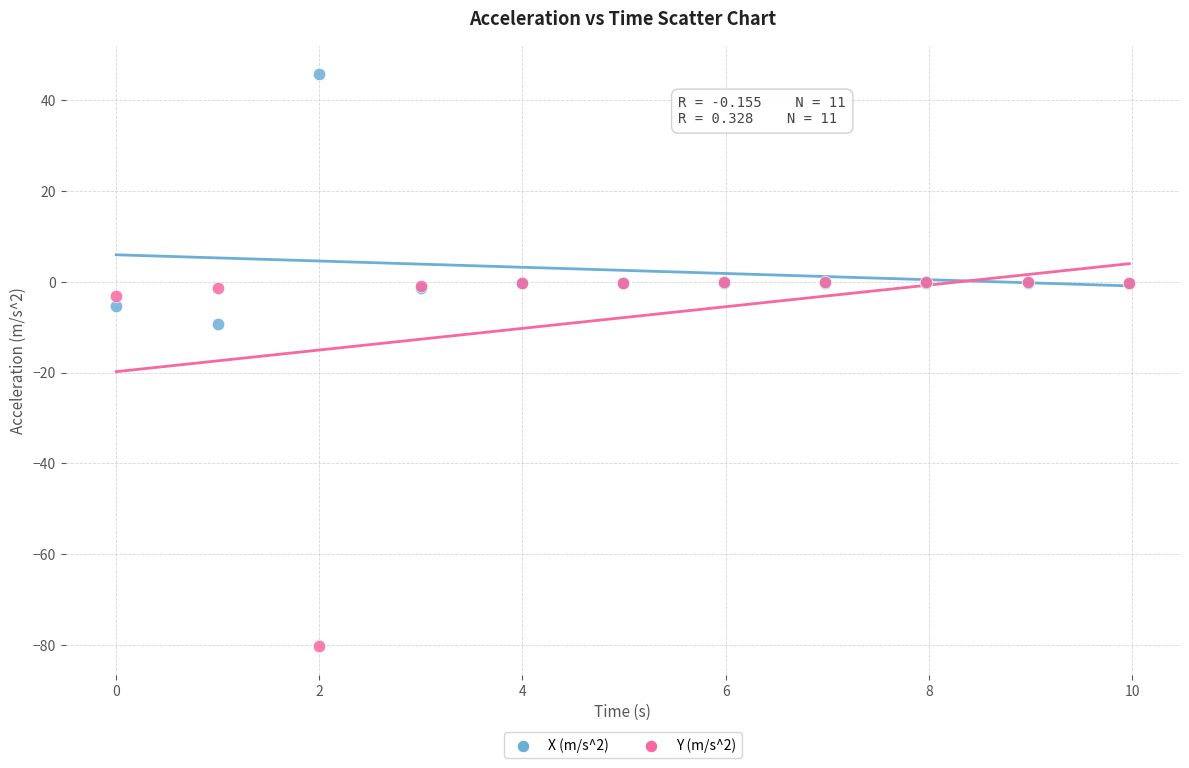

Which series has the widest spread of Y values?

Y (m/s^2)